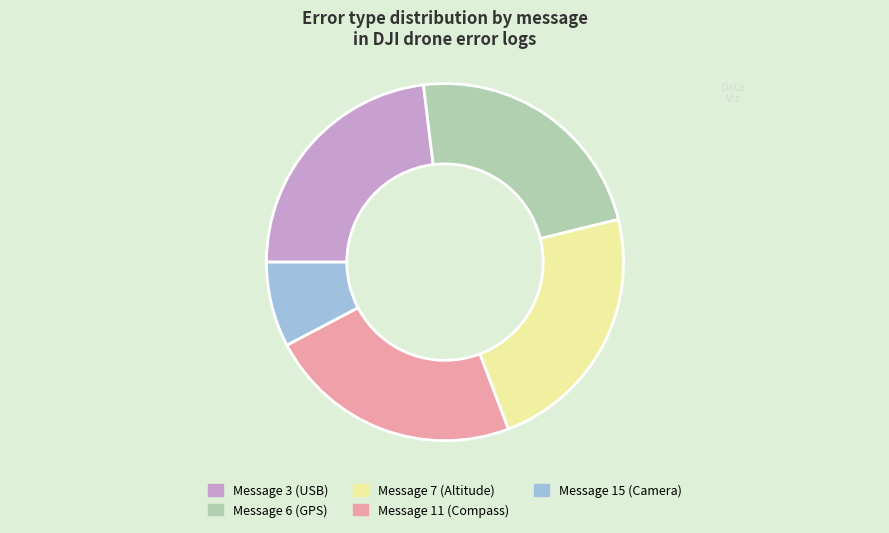

True or false: Message 11 (Compass) accounts for 23% of the total.

True